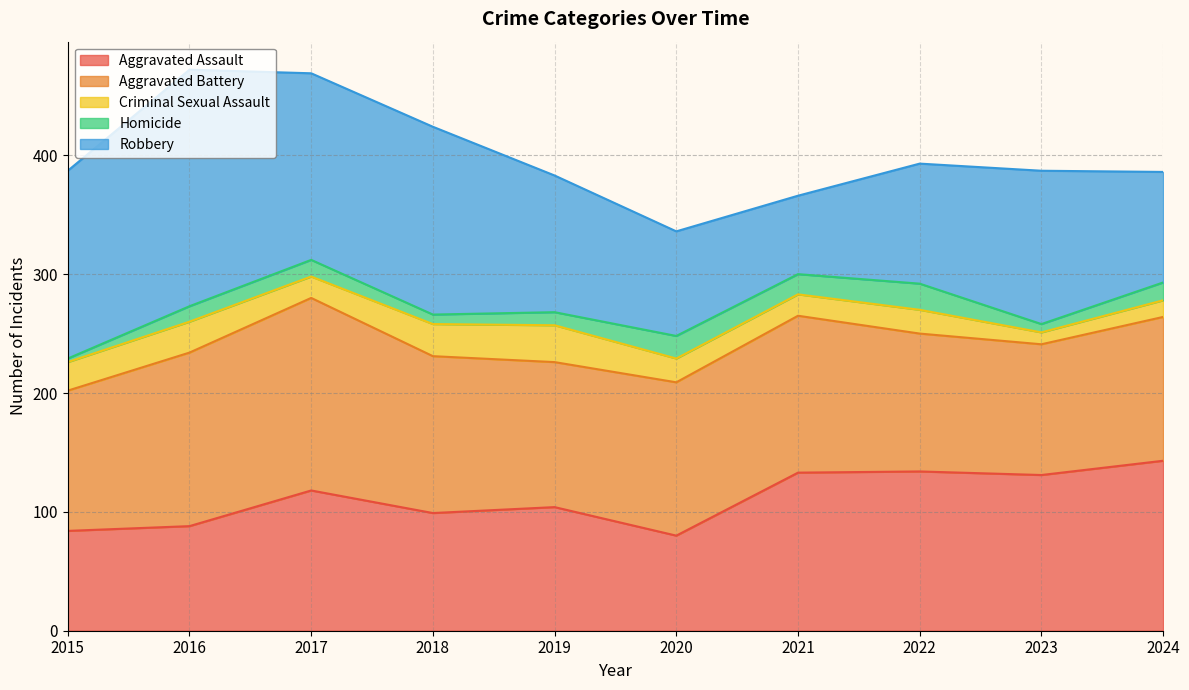

Is the value of Criminal Sexual Assault at 2022 greater than the value of Aggravated Assault at 2015?

No